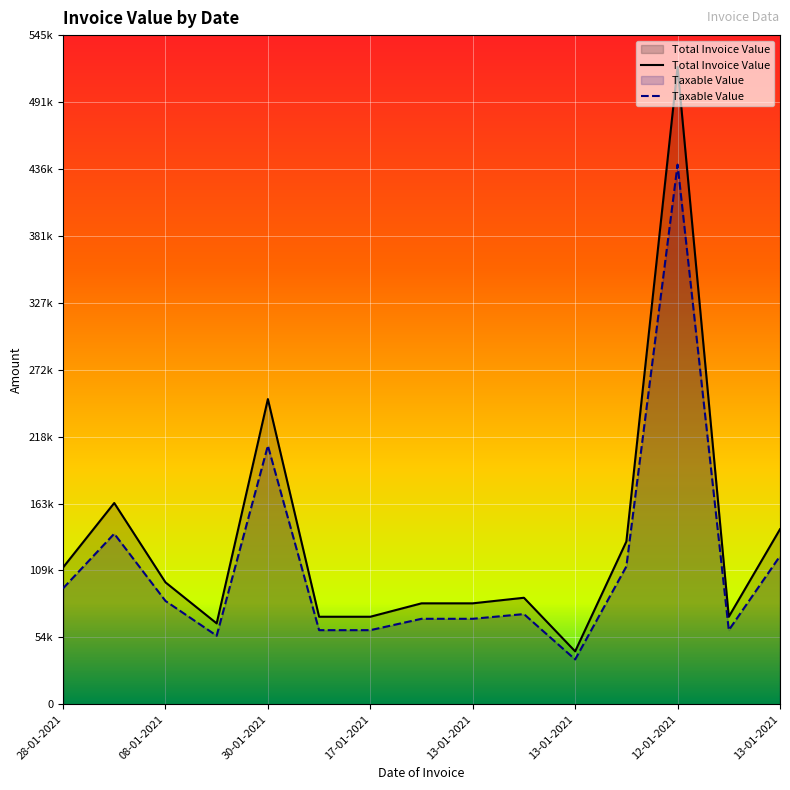

List the series in order of their overall mean, highest first.

Total Invoice Value, Taxable Value